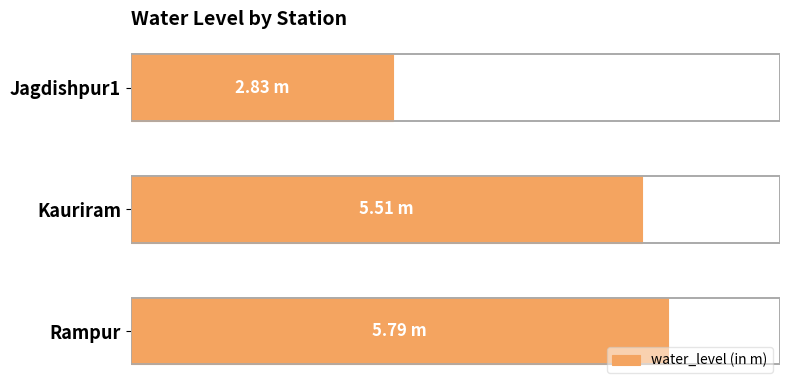

How many distinct data groups are displayed?

1